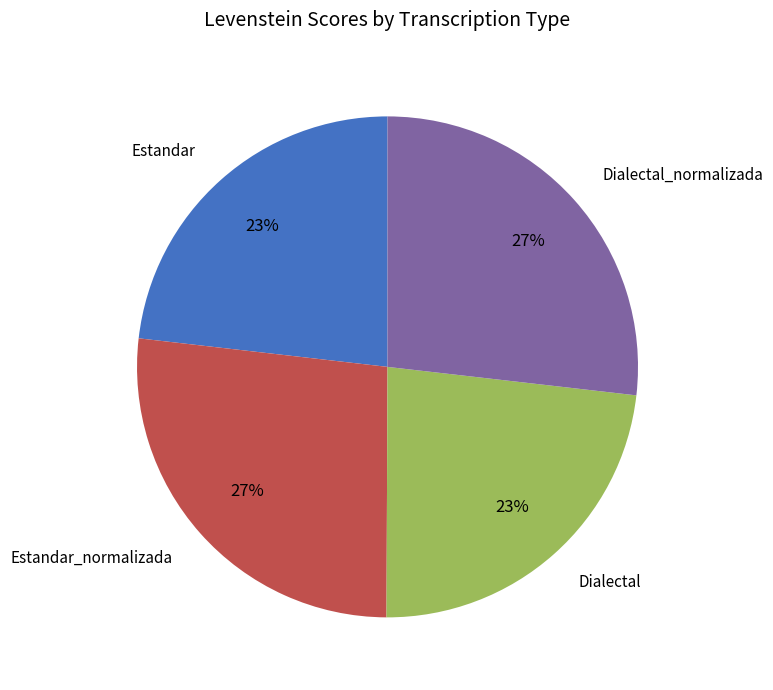

Combined, do Estandar_normalizada and Dialectal_normalizada account for over 50%?

Yes